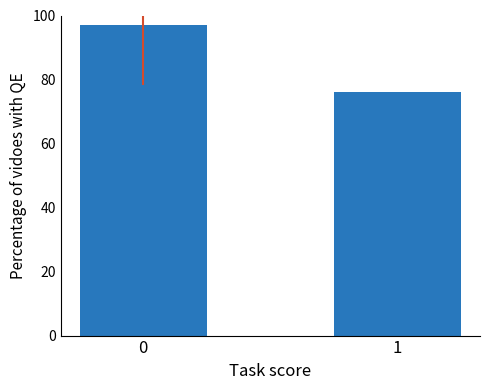

Reading left to right, transcribe all the data shown in this chart.

97.1	76.0